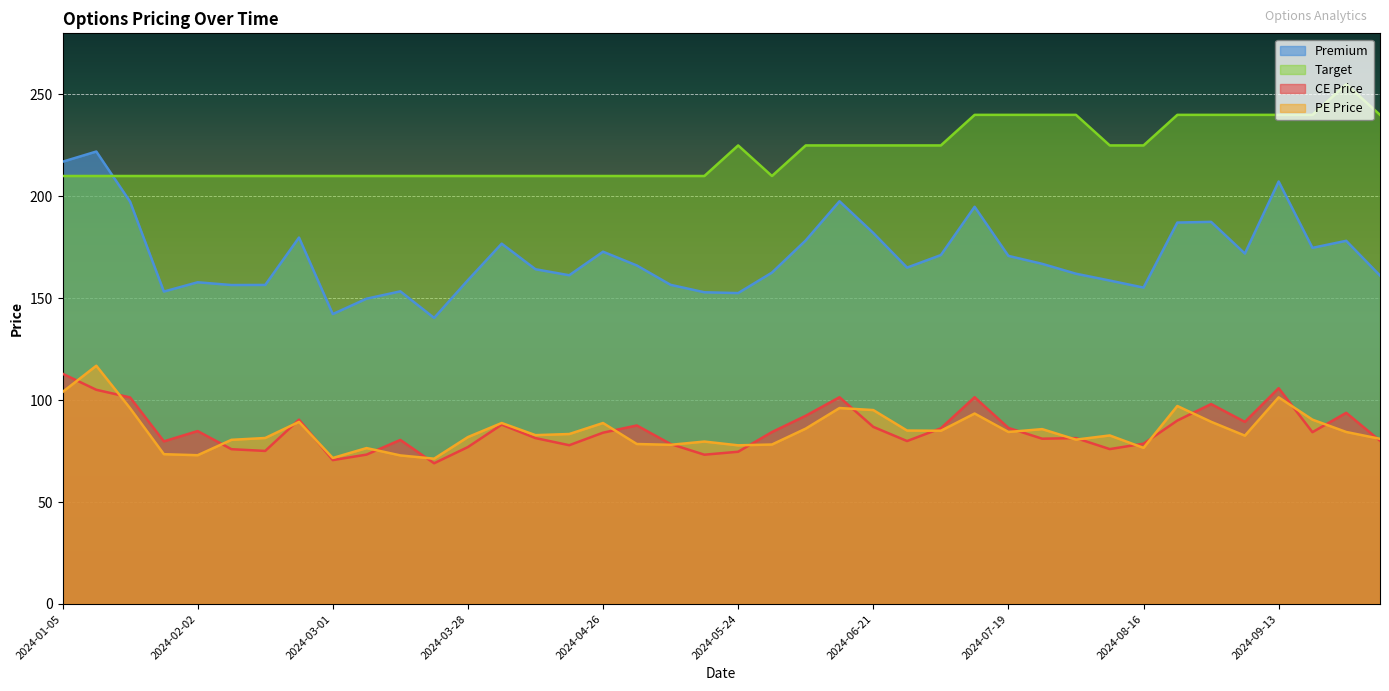

Reading right to left, transcribe all the data shown in this chart.

CE Price: 2024-10-04=80.1	2024-09-27=93.8	2024-09-20=84.3	2024-09-13=105.9	2024-09-06=89.3	2024-08-30=98.1	2024-08-23=90.0	2024-08-16=78.7	2024-08-09=76.0	2024-08-02=81.4	2024-07-26=81.1	2024-07-19=86.4	2024-07-12=101.5	2024-07-05=86.2	2024-06-28=80.0	2024-06-21=86.9	2024-06-14=101.5	2024-06-07=92.3	2024-05-31=84.3	2024-05-24=74.7	2024-05-17=73.2	2024-05-10=78.5	2024-05-03=87.6	2024-04-26=84.0	2024-04-19=77.9	2024-04-12=81.4	2024-04-05=88.0	2024-03-28=77.0	2024-03-22=69.0	2024-03-15=80.5	2024-03-07=73.3	2024-03-01=70.6	2024-02-23=90.5	2024-02-16=75.1	2024-02-09=76.0	2024-02-02=84.8	2024-01-25=79.8	2024-01-19=101.3	2024-01-12=105.1	2024-01-05=113.0
PE Price: 2024-10-04=81.0	2024-09-27=84.4	2024-09-20=90.5	2024-09-13=101.4	2024-09-06=82.6	2024-08-30=89.4	2024-08-23=97.2	2024-08-16=76.6	2024-08-09=82.7	2024-08-02=80.7	2024-07-26=85.8	2024-07-19=84.4	2024-07-12=93.5	2024-07-05=85.0	2024-06-28=85.1	2024-06-21=95.2	2024-06-14=96.2	2024-06-07=86.0	2024-05-31=78.2	2024-05-24=77.8	2024-05-17=79.7	2024-05-10=78.1	2024-05-03=78.5	2024-04-26=88.8	2024-04-19=83.4	2024-04-12=82.8	2024-04-05=88.8	2024-03-28=81.9	2024-03-22=71.3	2024-03-15=72.9	2024-03-07=76.5	2024-03-01=71.7	2024-02-23=89.3	2024-02-16=81.5	2024-02-09=80.5	2024-02-02=73.0	2024-01-25=73.5	2024-01-19=96.0	2024-01-12=116.9	2024-01-05=104.0
Premium: 2024-10-04=161.1	2024-09-27=178.2	2024-09-20=174.8	2024-09-13=207.3	2024-09-06=171.9	2024-08-30=187.5	2024-08-23=187.2	2024-08-16=155.2	2024-08-09=158.7	2024-08-02=162.1	2024-07-26=166.9	2024-07-19=170.8	2024-07-12=194.9	2024-07-05=171.2	2024-06-28=165.1	2024-06-21=182.1	2024-06-14=197.6	2024-06-07=178.4	2024-05-31=162.6	2024-05-24=152.6	2024-05-17=152.9	2024-05-10=156.6	2024-05-03=166.1	2024-04-26=172.8	2024-04-19=161.3	2024-04-12=164.2	2024-04-05=176.8	2024-03-28=158.9	2024-03-22=140.3	2024-03-15=153.4	2024-03-07=149.8	2024-03-01=142.2	2024-02-23=179.8	2024-02-16=156.6	2024-02-09=156.5	2024-02-02=157.8	2024-01-25=153.3	2024-01-19=197.4	2024-01-12=222.0	2024-01-05=217.0
Target: 2024-10-04=240.0	2024-09-27=255.0	2024-09-20=240.0	2024-09-13=240.0	2024-09-06=240.0	2024-08-30=240.0	2024-08-23=240.0	2024-08-16=225.0	2024-08-09=225.0	2024-08-02=240.0	2024-07-26=240.0	2024-07-19=240.0	2024-07-12=240.0	2024-07-05=225.0	2024-06-28=225.0	2024-06-21=225.0	2024-06-14=225.0	2024-06-07=225.0	2024-05-31=210.0	2024-05-24=225.0	2024-05-17=210.0	2024-05-10=210.0	2024-05-03=210.0	2024-04-26=210.0	2024-04-19=210.0	2024-04-12=210.0	2024-04-05=210.0	2024-03-28=210.0	2024-03-22=210.0	2024-03-15=210.0	2024-03-07=210.0	2024-03-01=210.0	2024-02-23=210.0	2024-02-16=210.0	2024-02-09=210.0	2024-02-02=210.0	2024-01-25=210.0	2024-01-19=210.0	2024-01-12=210.0	2024-01-05=210.0